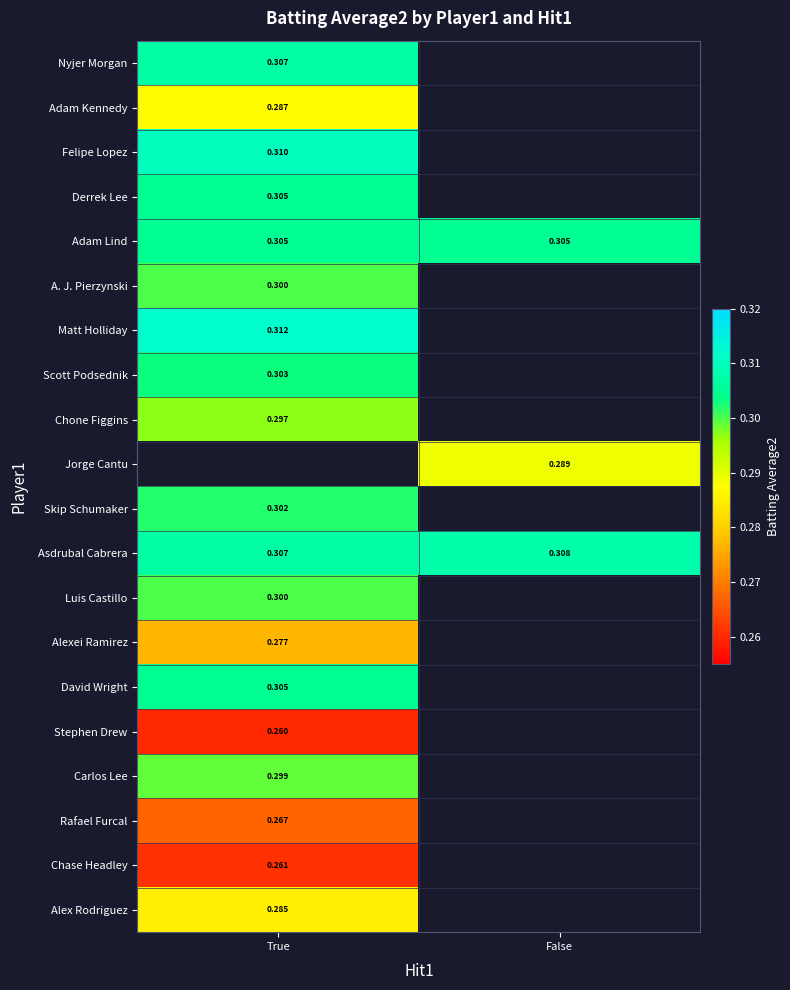

What is the smallest value displayed?

0.3